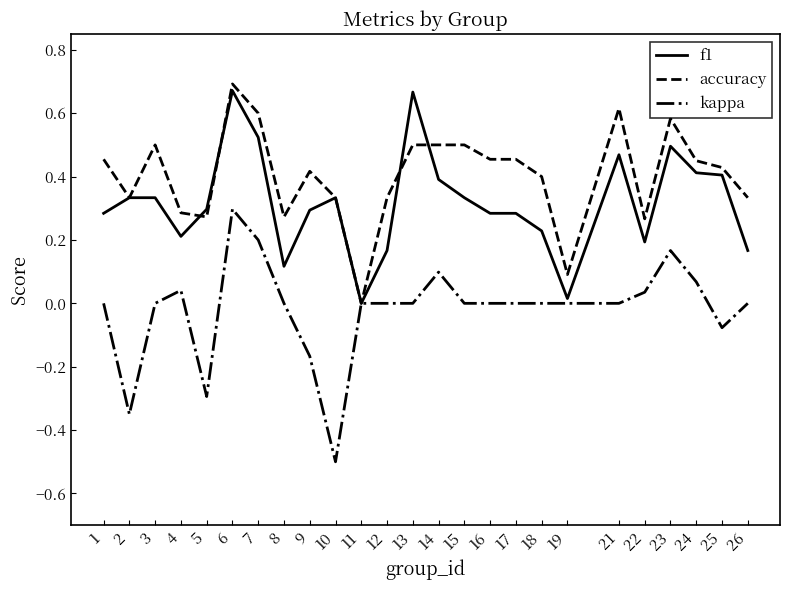

Is the value of kappa at 21 greater than the value of f1 at 1?

No